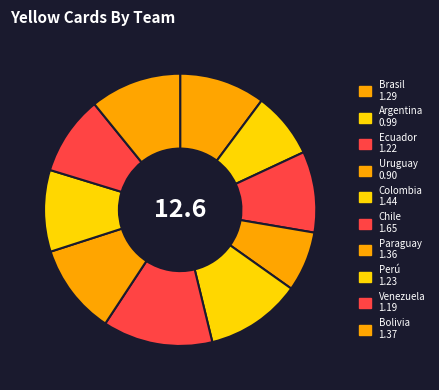

To the nearest percent, what percentage of the pie is Bolivia?

11%